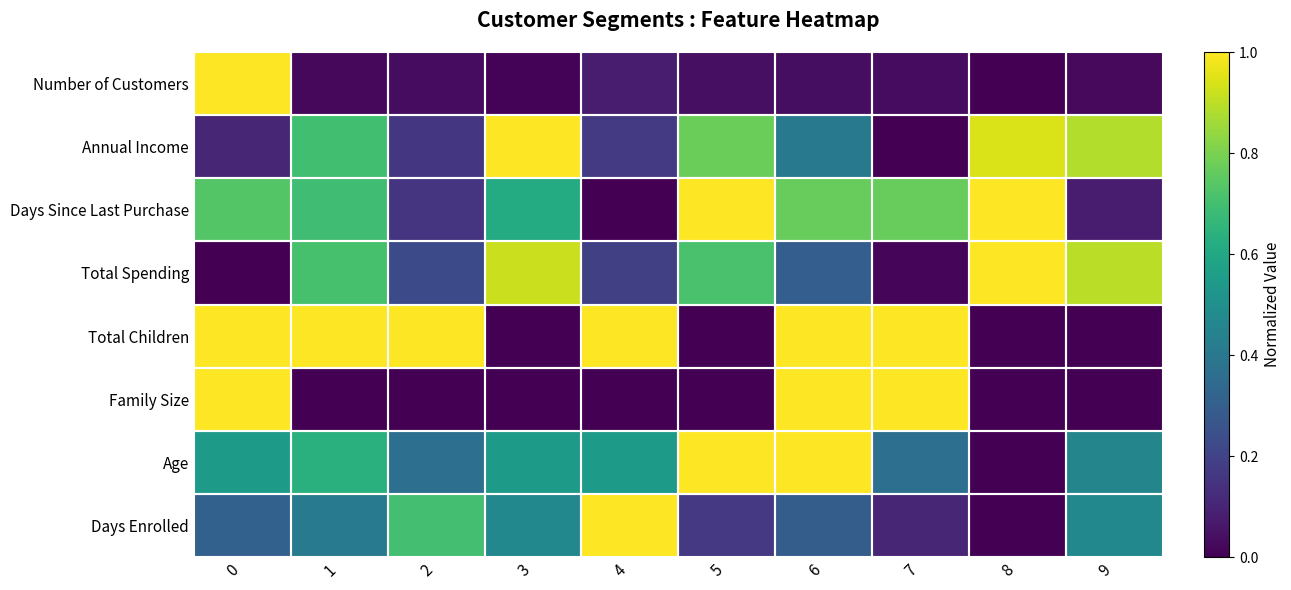

At which category is the sum across all series the highest?

6